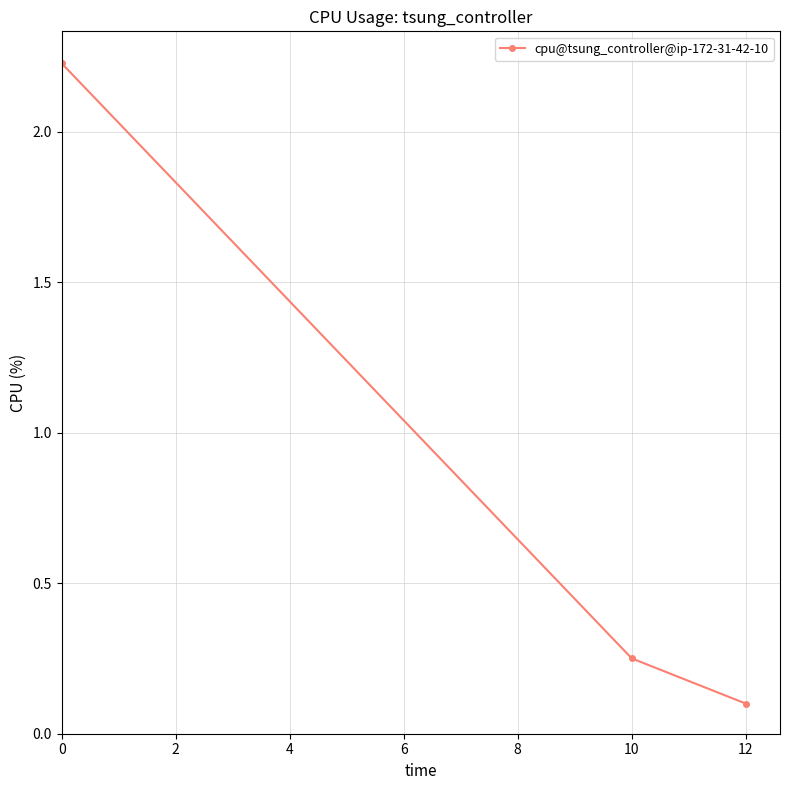

Rank the categories by value from lowest to highest.

12, 10, 0